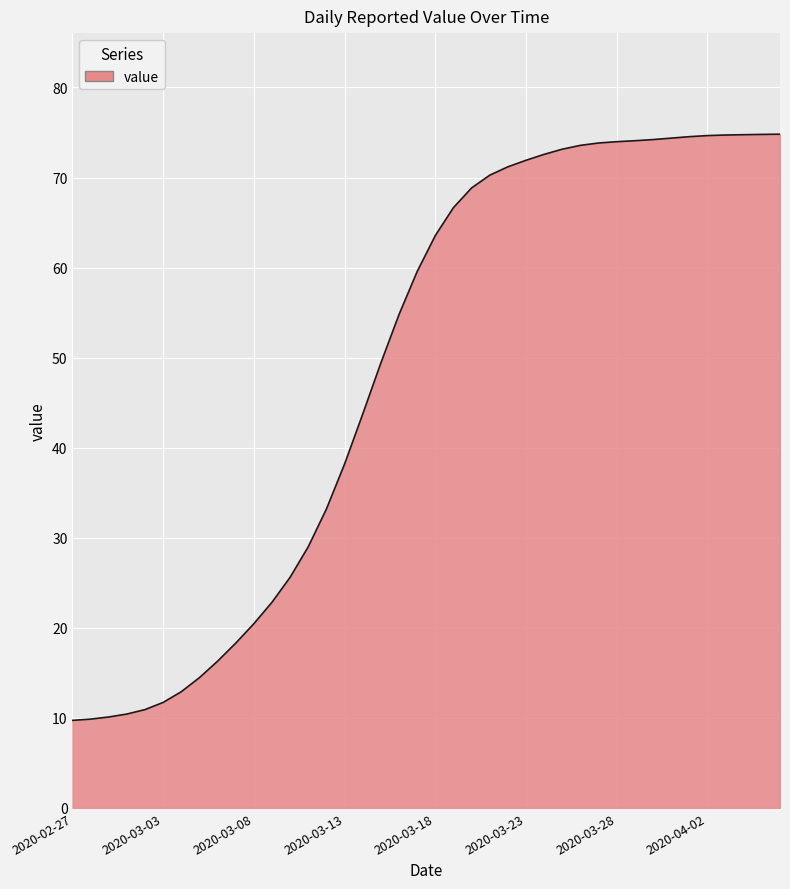

What is the difference between the maximum and minimum values?

65.1